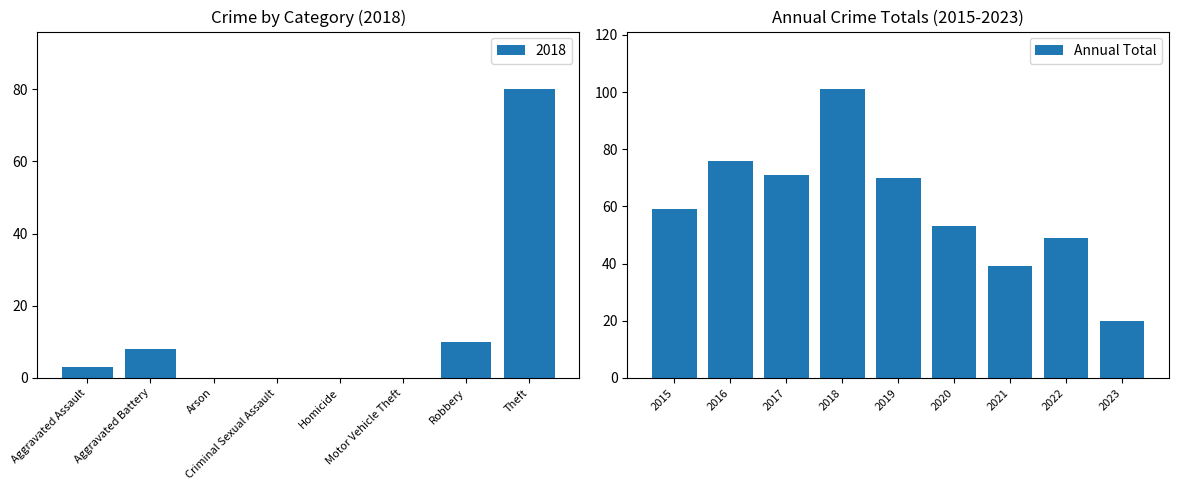

True or false: Annual Total has a value of 49 at 2022.

True